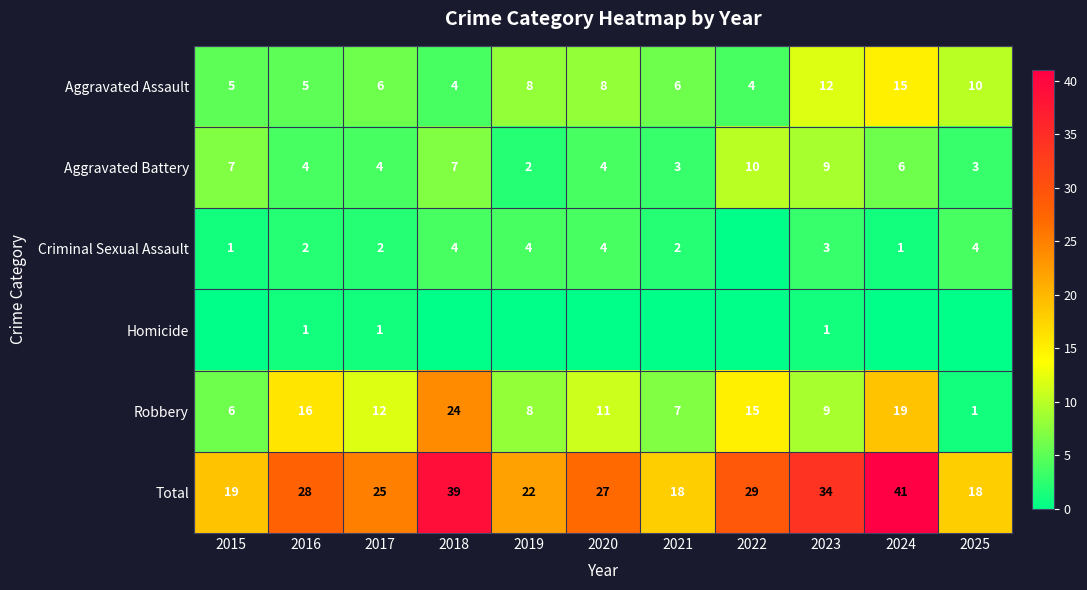

At which label does Total first exceed 27?

2016